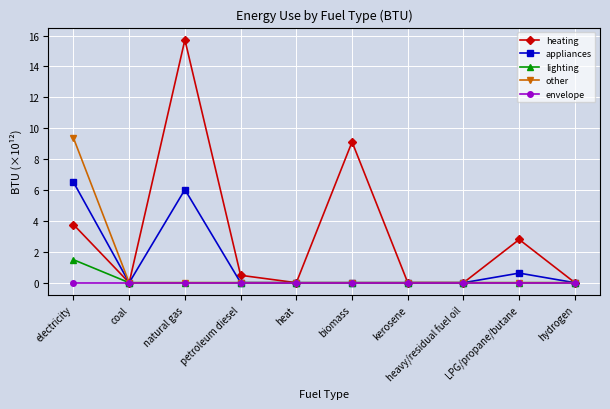

Which category has the highest value in the appliances series?

electricity